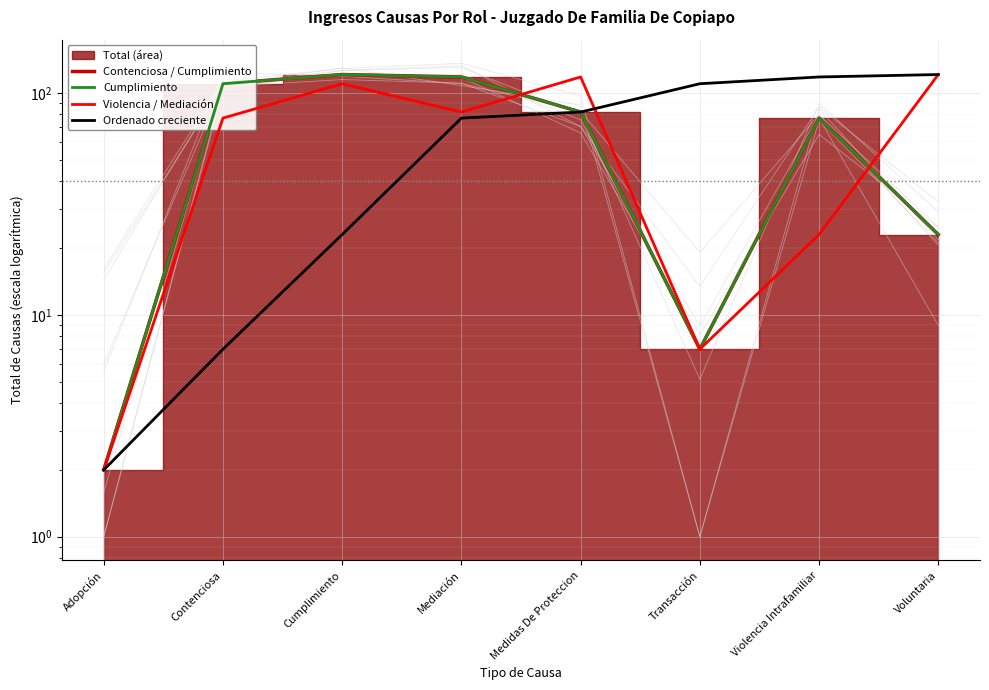

The Cumplimiento series shows 118 at Mediación. True or false?

True